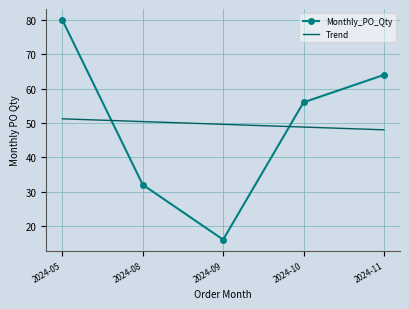

What are all the series names shown in the legend?

Monthly_PO_Qty, Trend